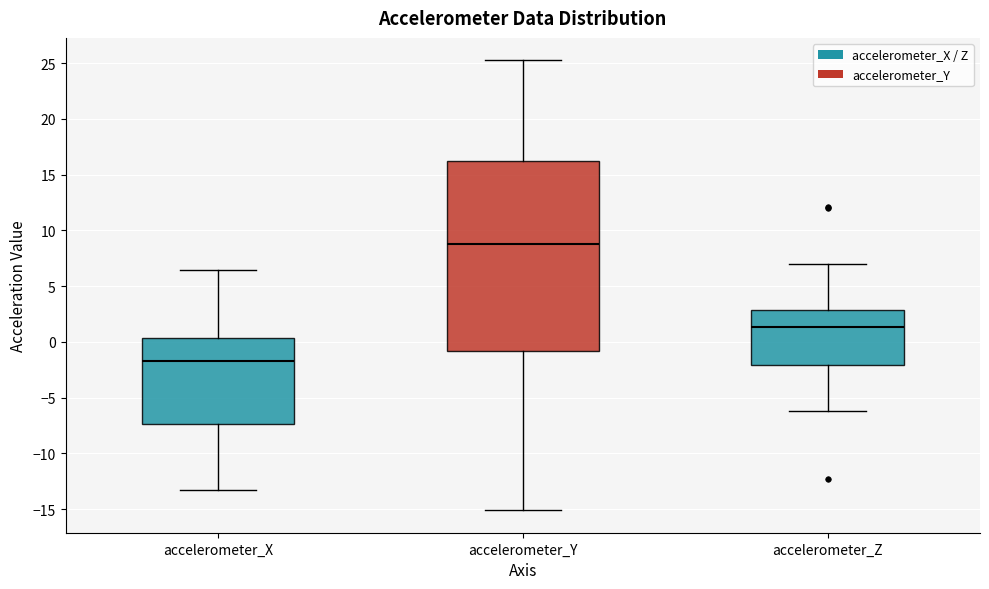

Where is the lower edge of the box for accelerometer_Z on the y-axis? The values are not printed on the chart, so give them approximately, as read against the axis.

-2.0